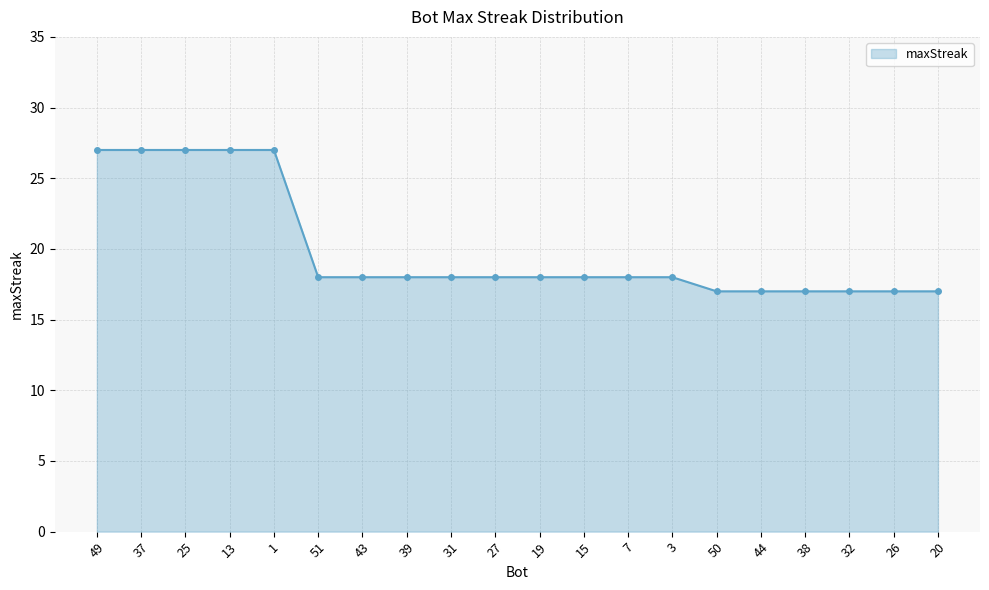

Where does the data first go above 18?

49